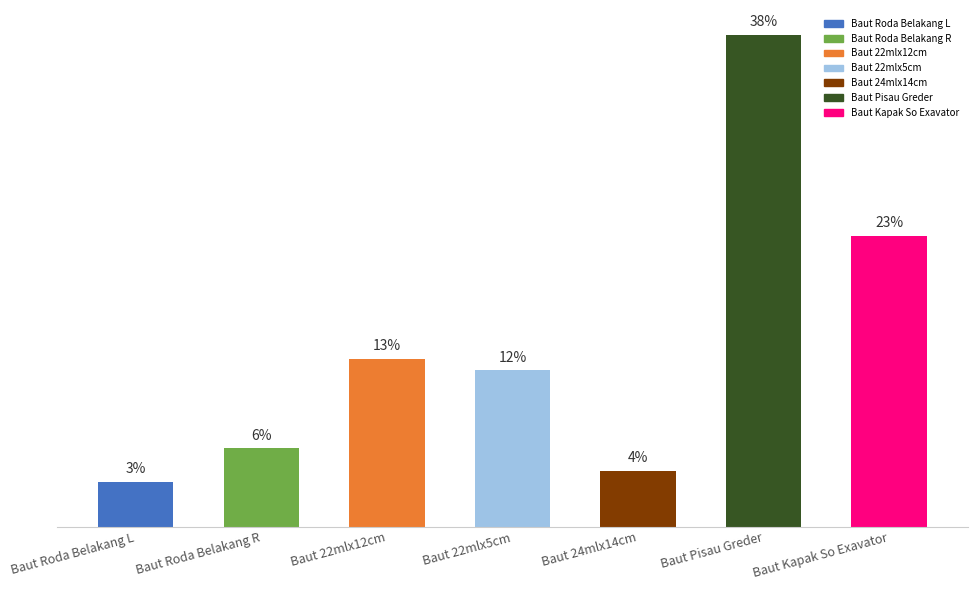

The value at Baut Kapak So Exavator is 26. True or false?

True